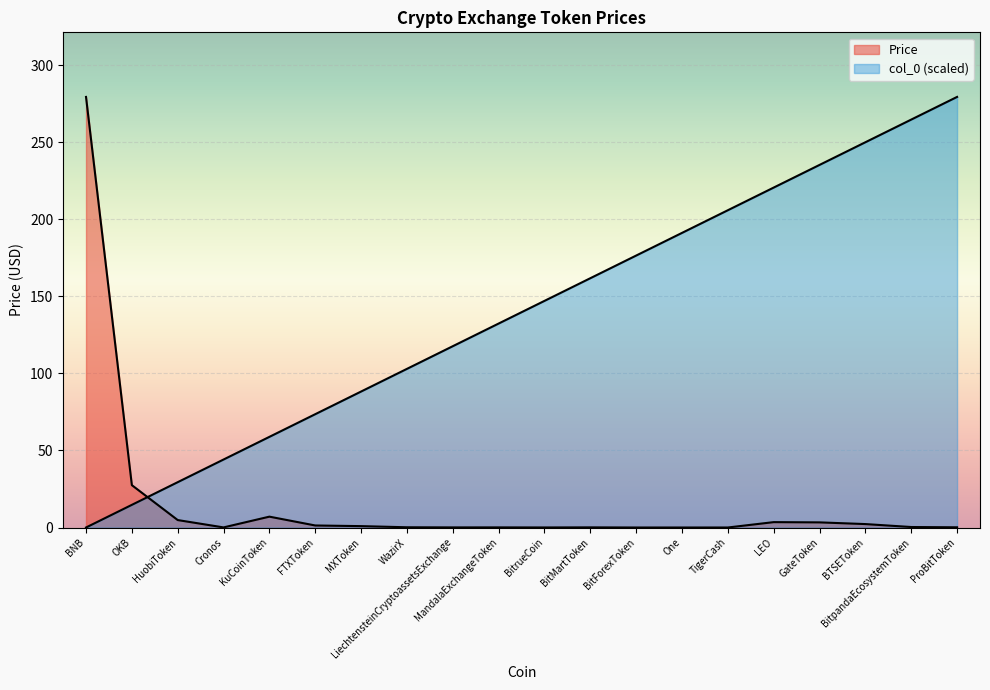

List the series in order of their overall mean, lowest first.

Price, col_0